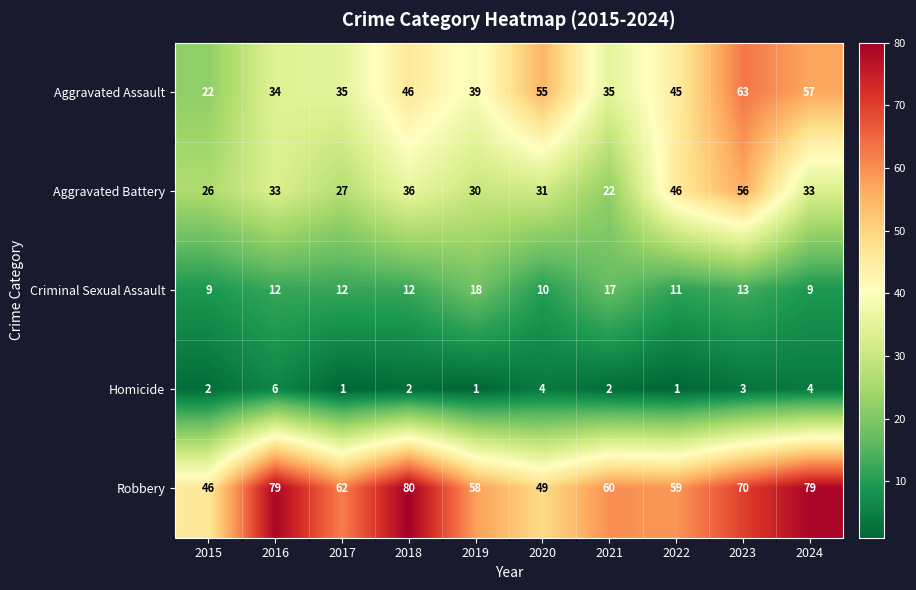

Which series has the largest range (max minus min)?

Aggravated Assault